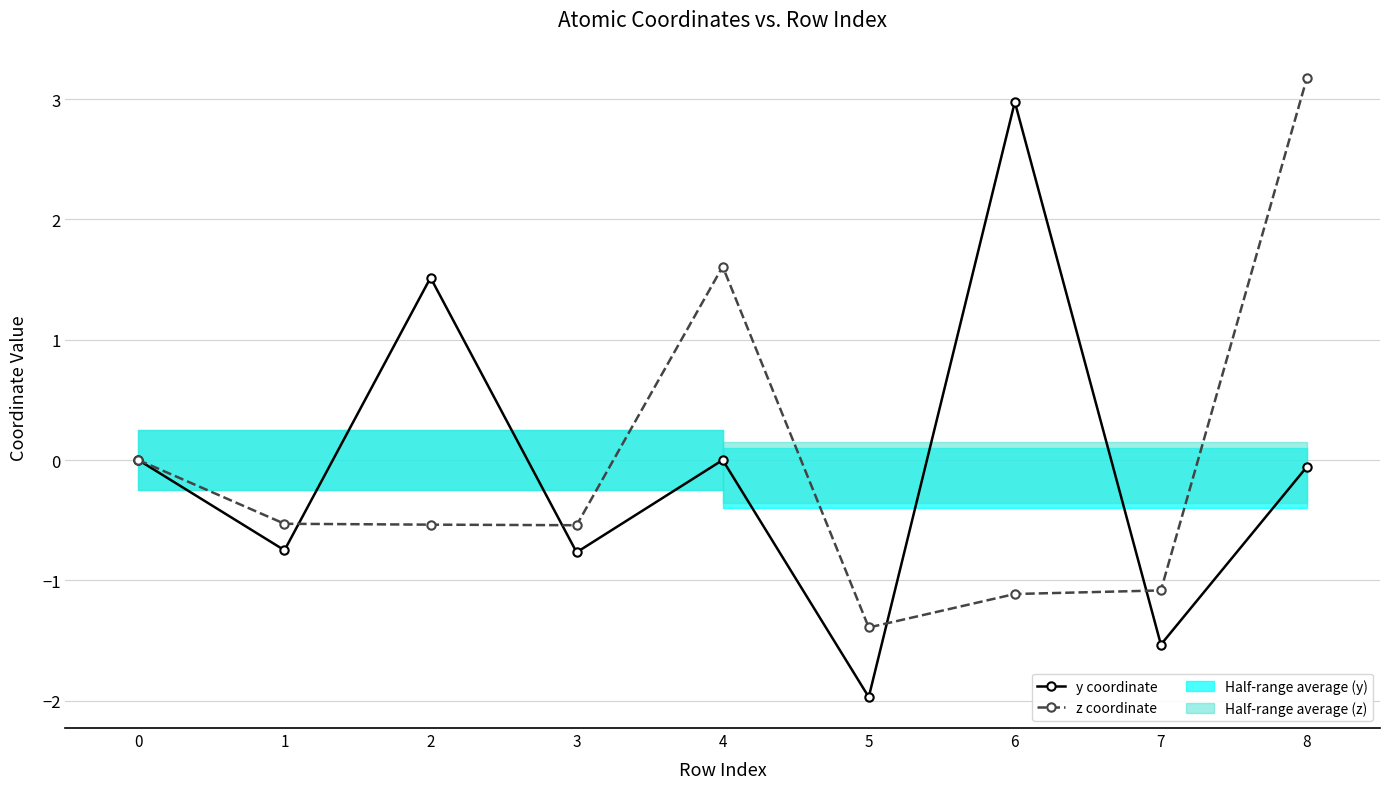

What is the minimum value for z coordinate?

-1.4